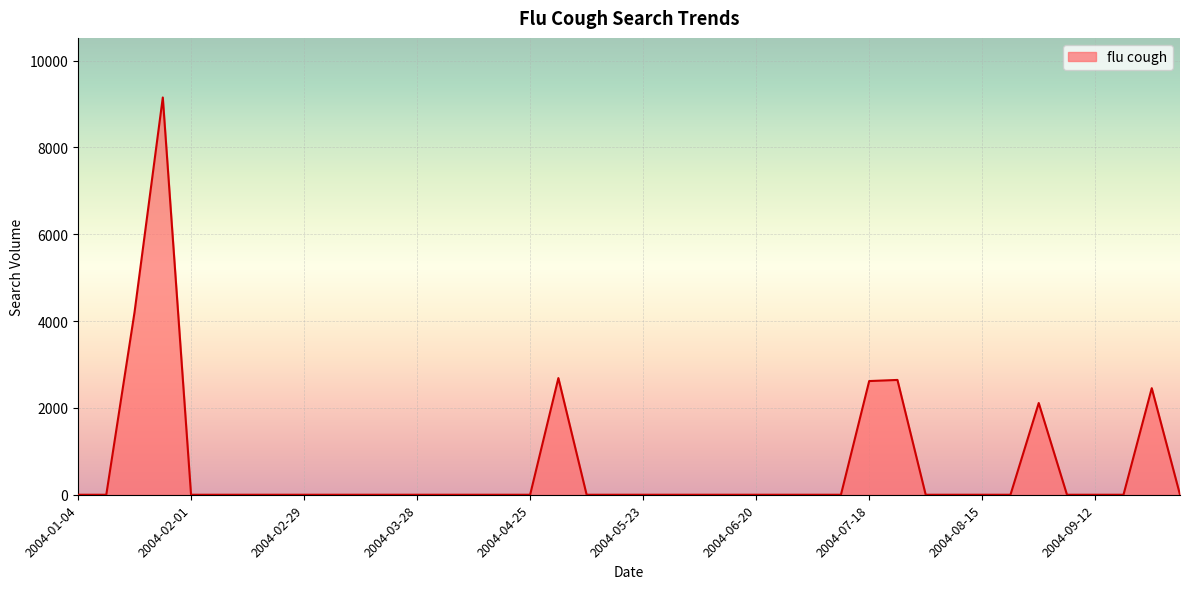

What is the maximum value shown in the chart?

9148.6